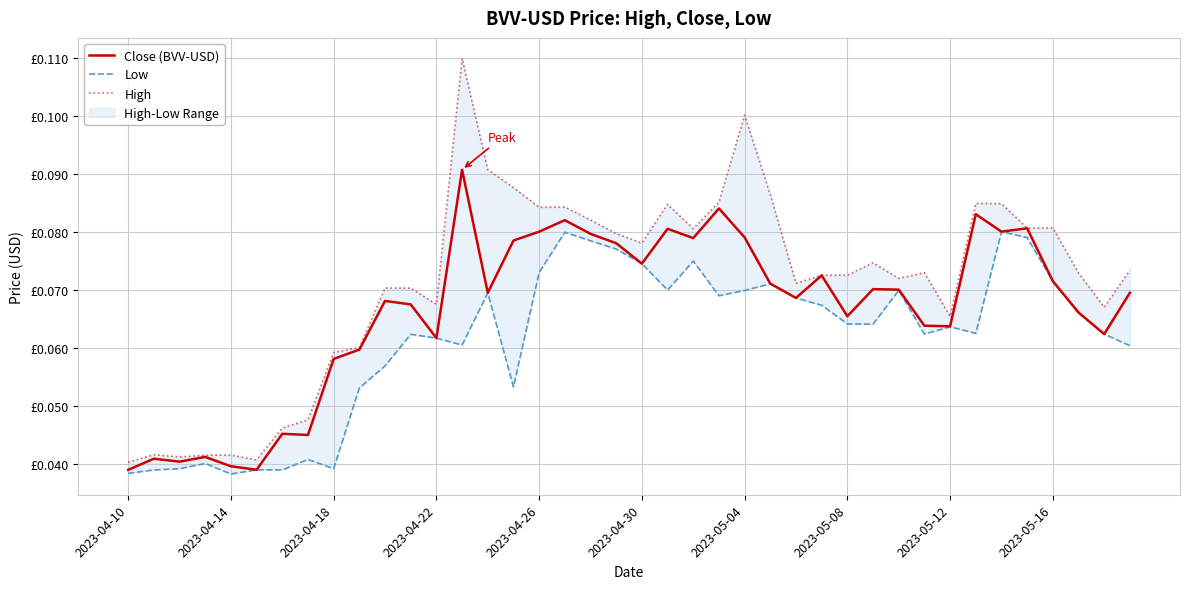

True or false: Low and Close (BVV-USD) cross at least once.

False